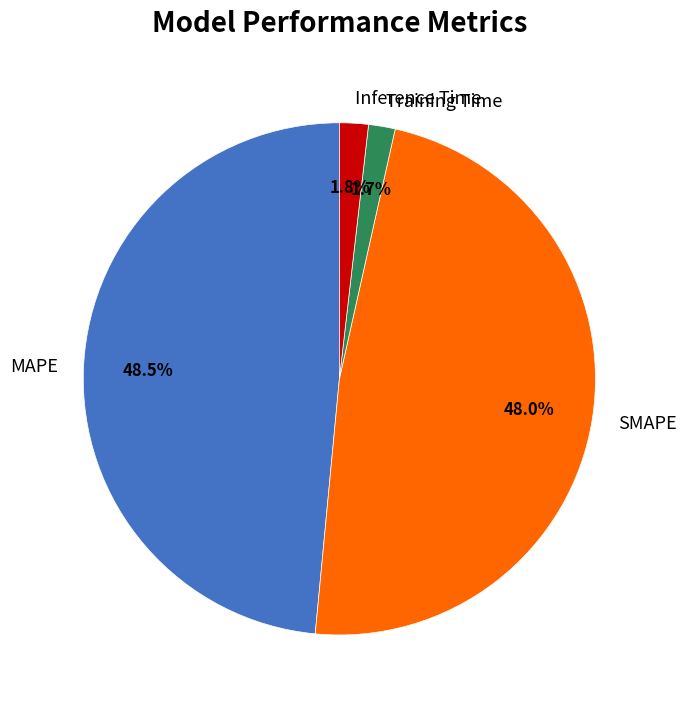

Is Training Time the majority of the pie?

No